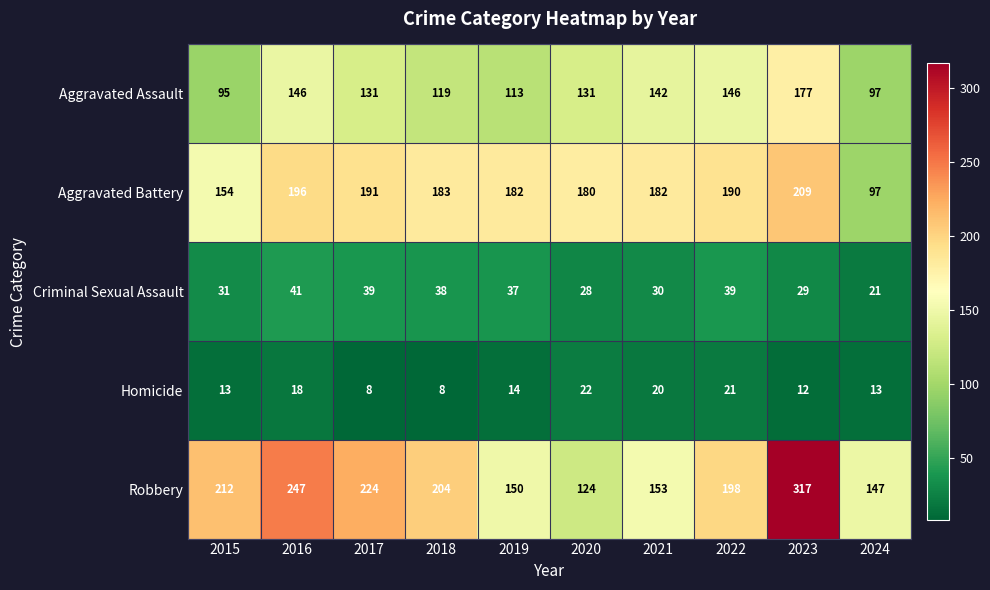

List the series in order of their peak value, lowest first.

Homicide, Criminal Sexual Assault, Aggravated Assault, Aggravated Battery, Robbery